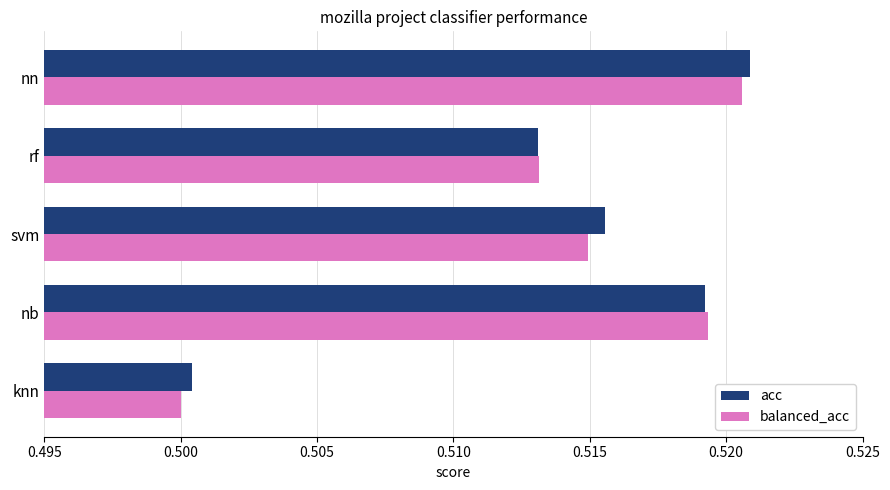

What is the total value across all series at rf?

1.0